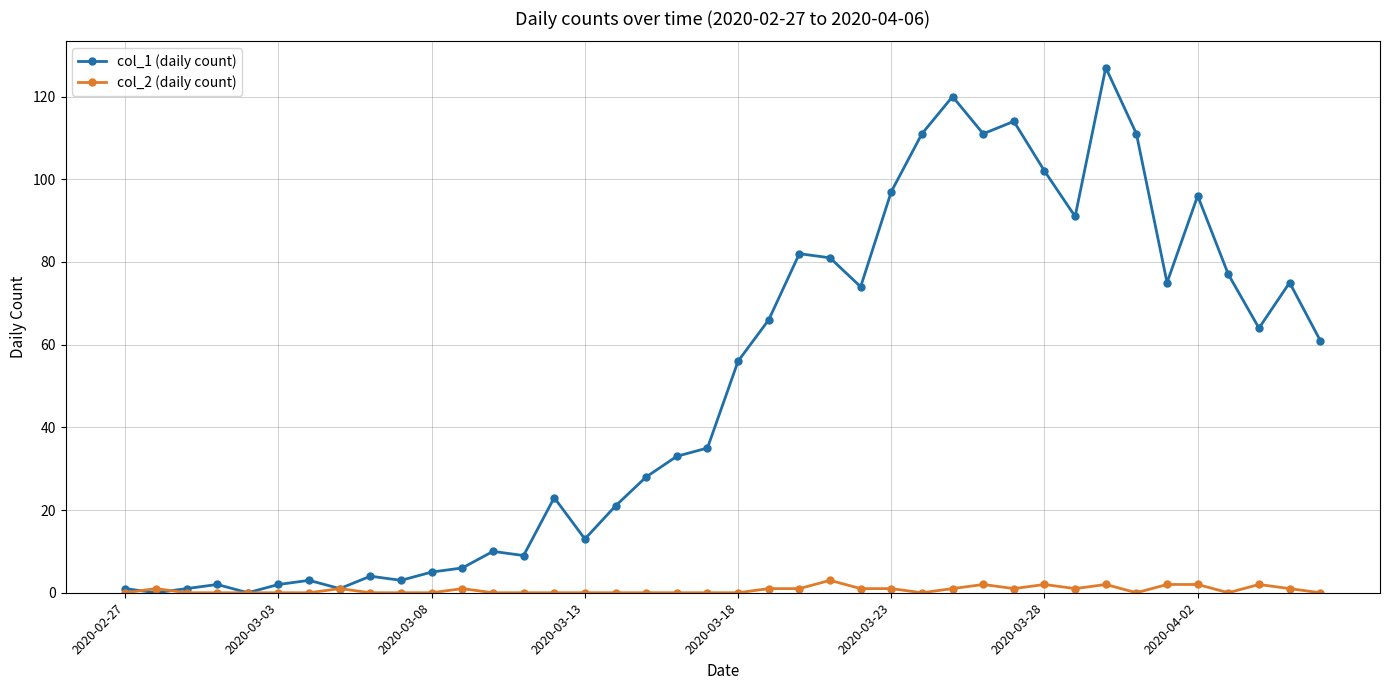

Which series has the largest total across all categories?

col_1 (daily count)